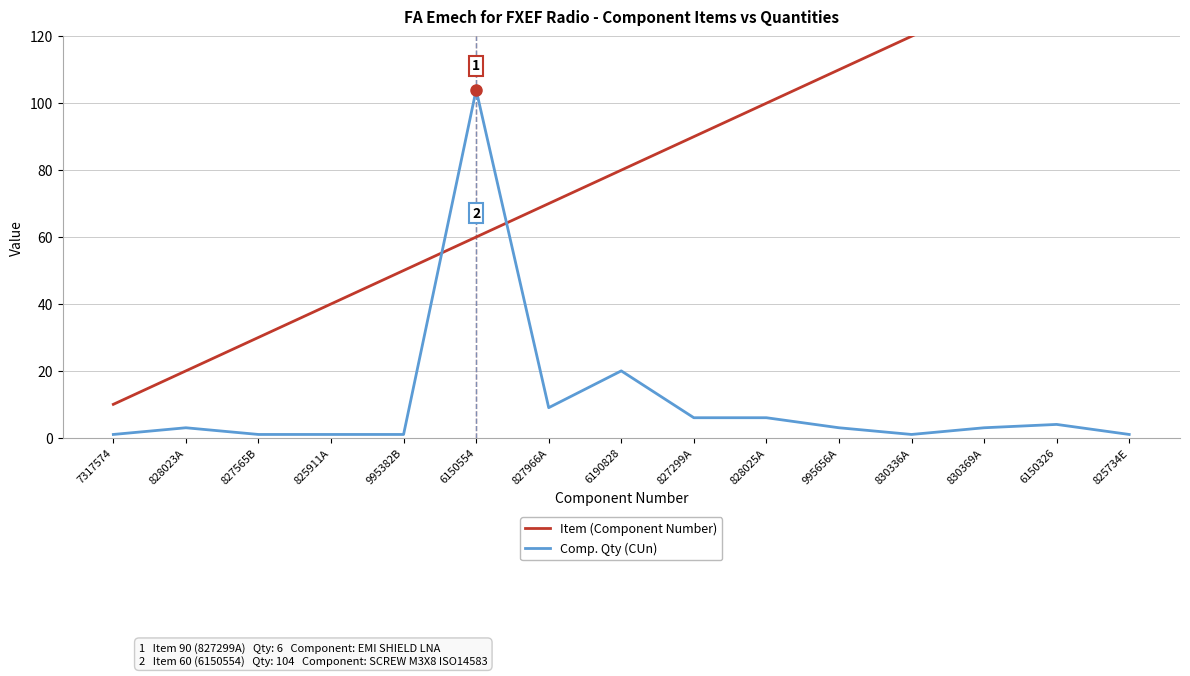

How many lines are shown in the chart?

2